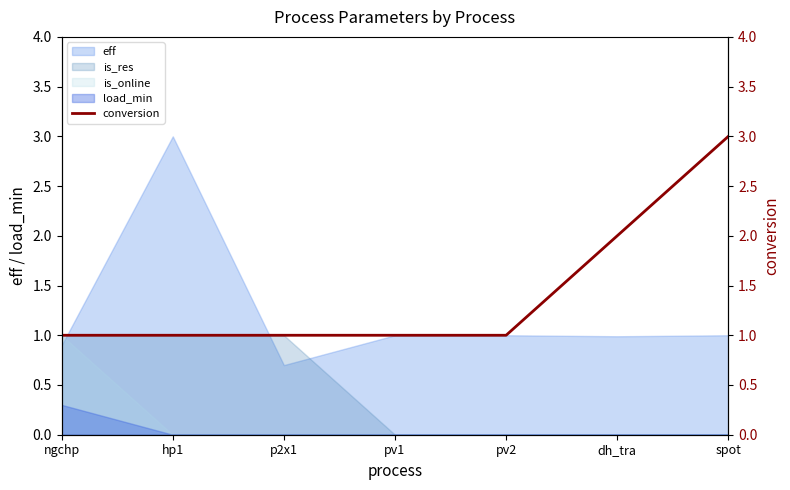

What is the highest value of the load_min series?

0.3